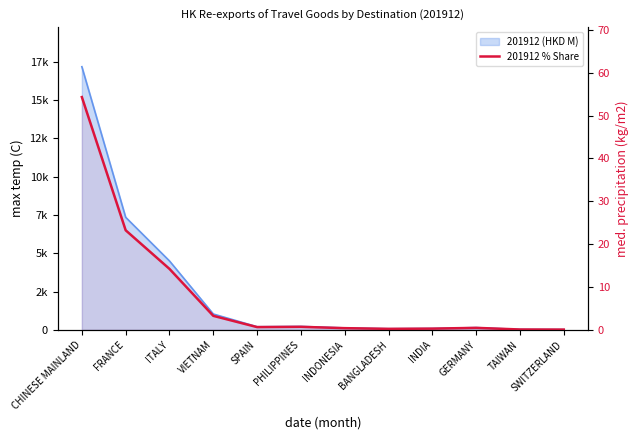

What value does the data have at INDIA?

0.3